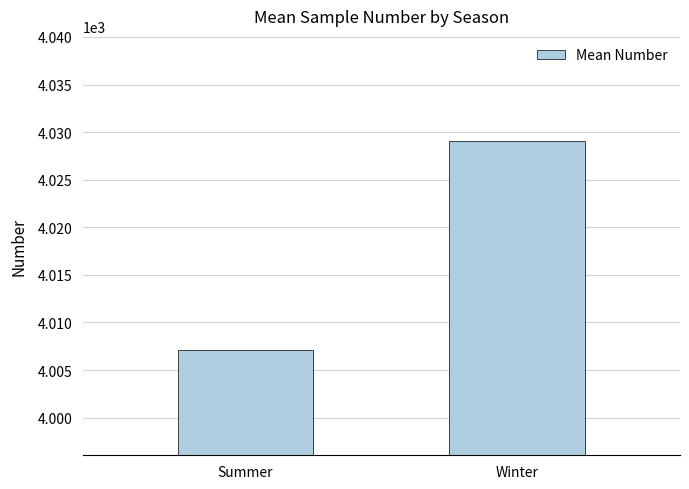

Count the number of data series in this chart.

1